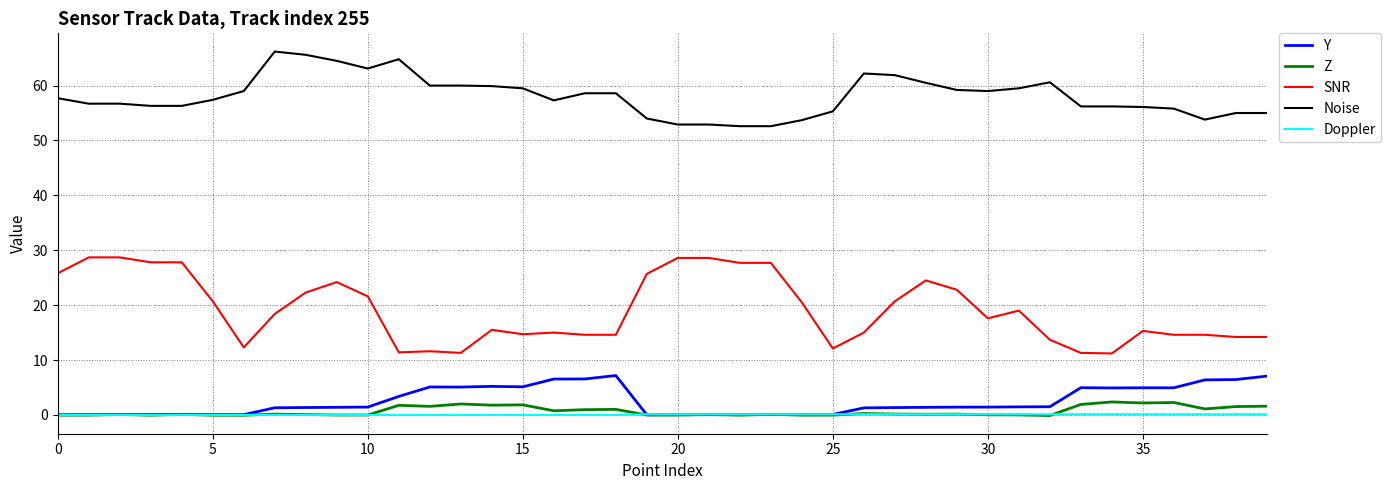

True or false: SNR and Y intersect in this chart.

False